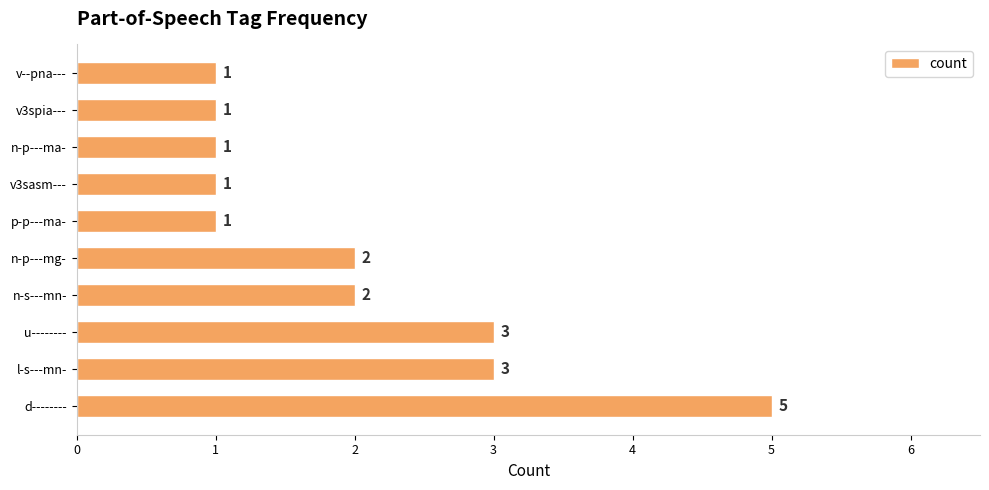

Reading top to bottom, what are all the values shown in this chart?

v--pna---=1	v3spia---=1	n-p---ma-=1	v3sasm---=1	p-p---ma-=1	n-p---mg-=2	n-s---mn-=2	u--------=3	l-s---mn-=3	d--------=5